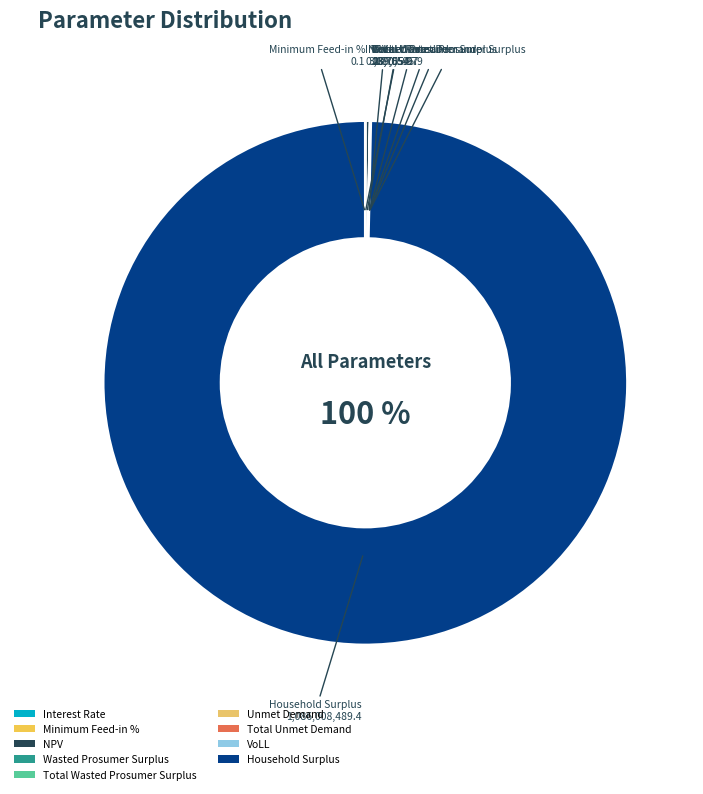

What is the largest slice in the pie chart?

Household Surplus